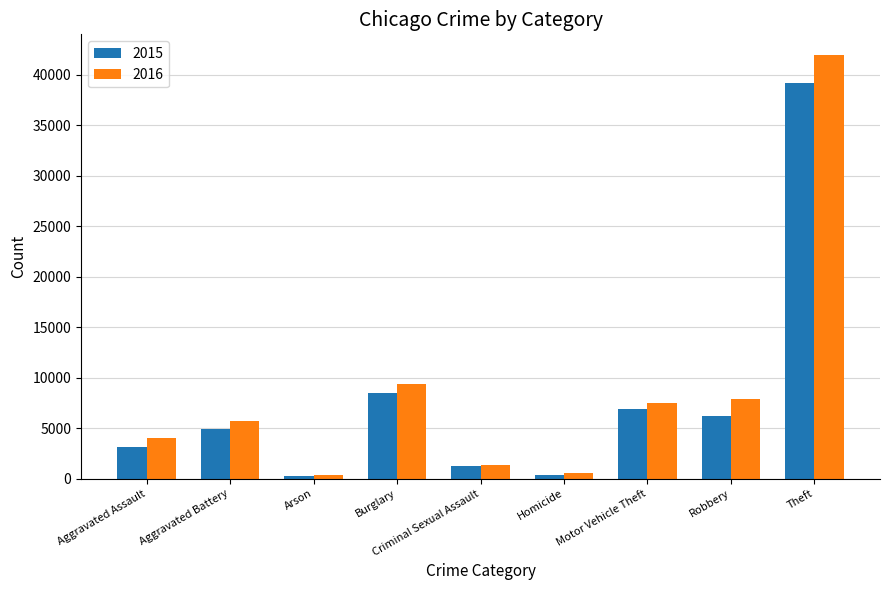

At which category does the chart reach its peak across all series?

Theft